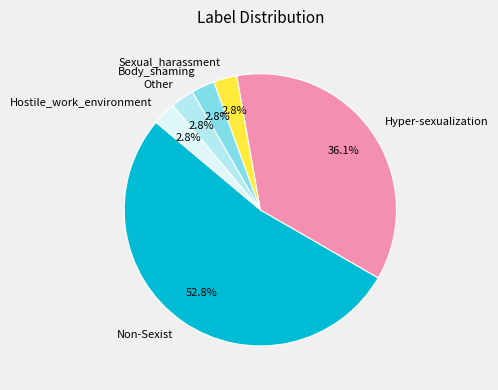

How many slices are in this pie chart?

6